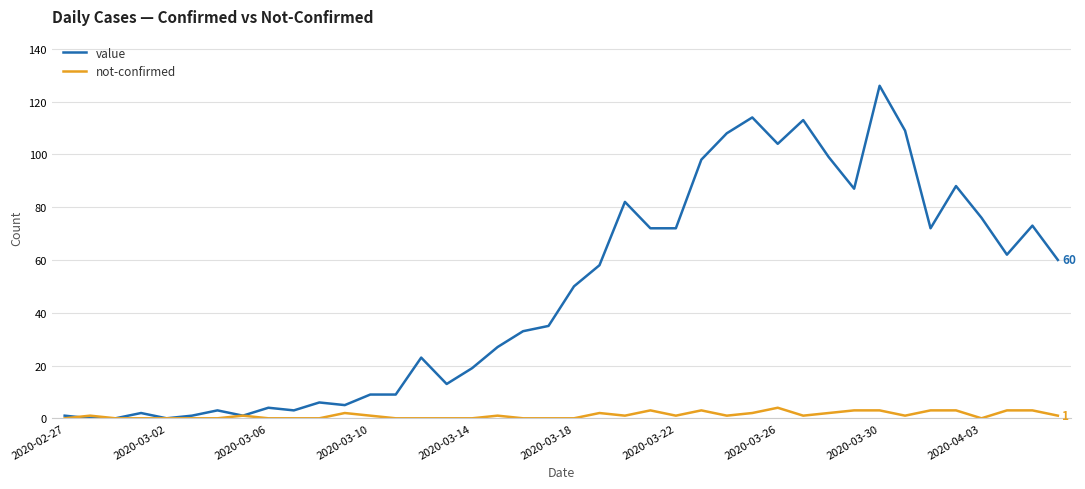

Which series has the widest spread of values?

value